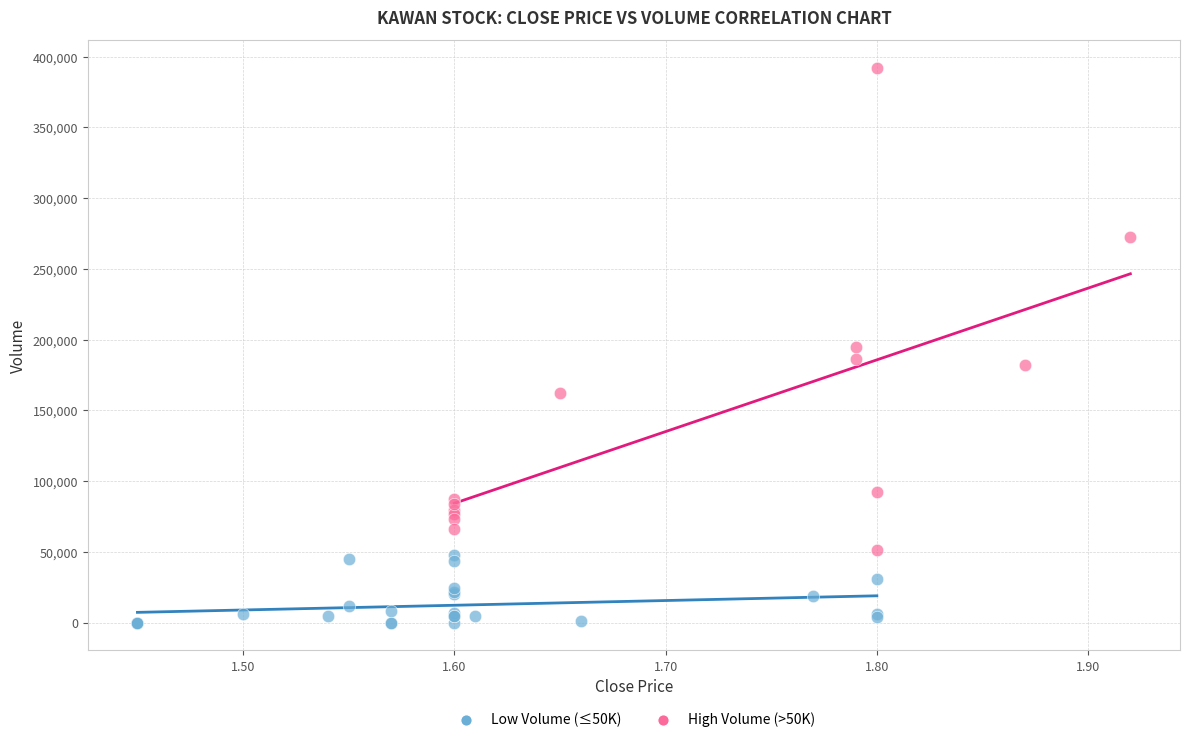

Which series has the largest Y range (max minus min)?

High Volume (>50K)